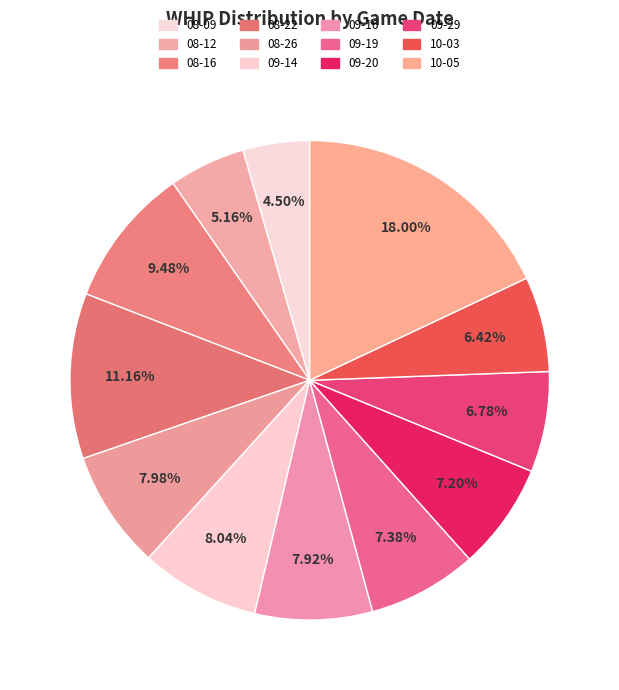

How many slices are in this pie chart?

12